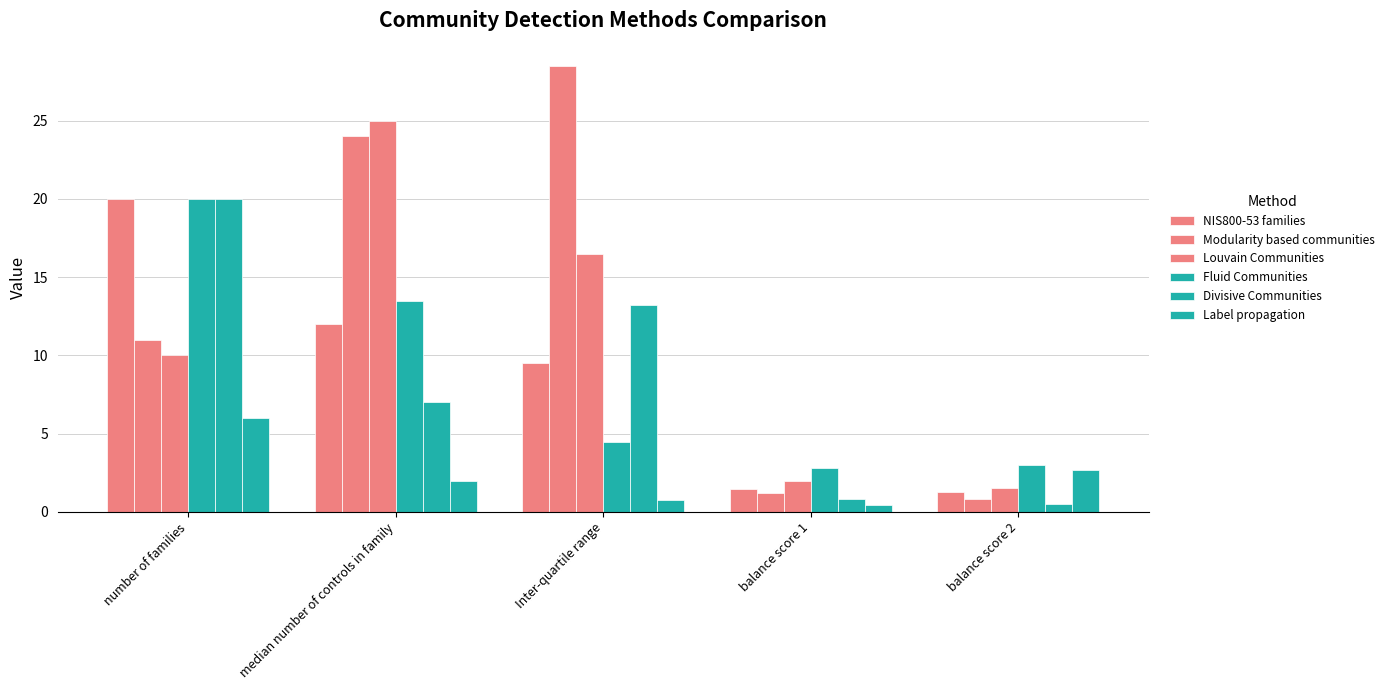

Count the number of categories in the chart.

5